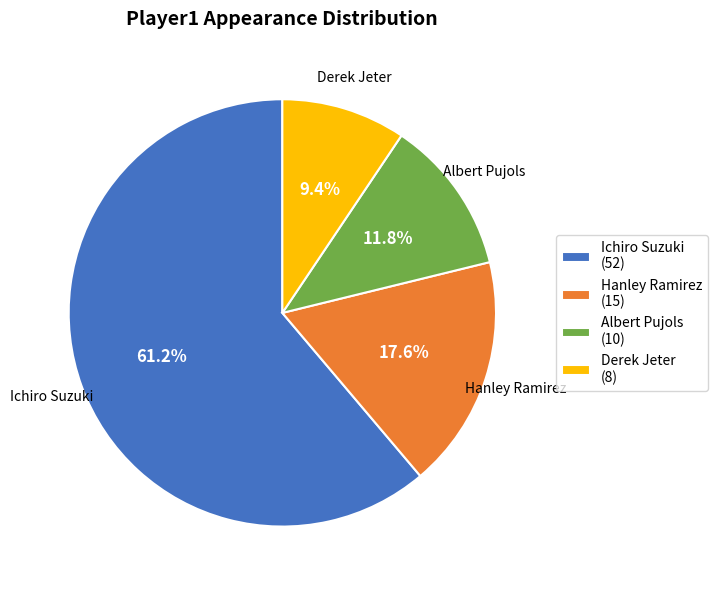

To the nearest percent, what is the combined percentage of Albert Pujols and Ichiro Suzuki?

73%